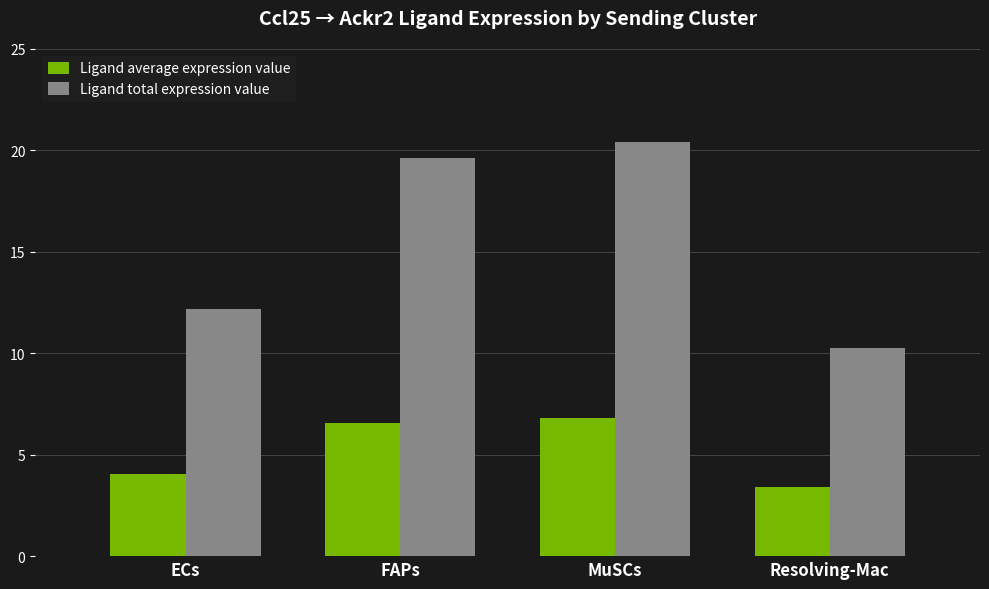

At how many categories does at least one series exceed 4?

4